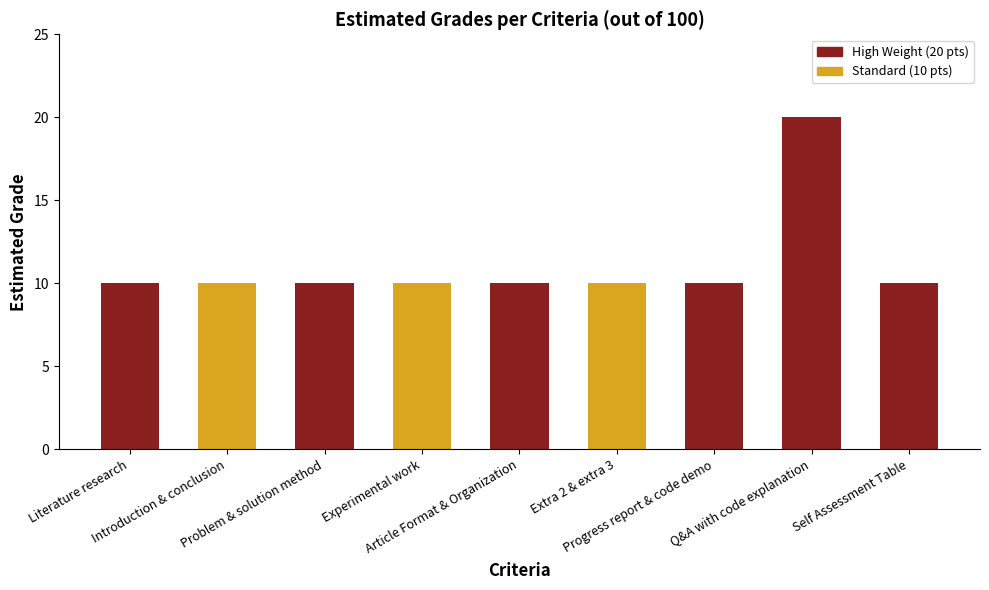

The chart shows a value of 14 at Introduction & conclusion. True or false?

False